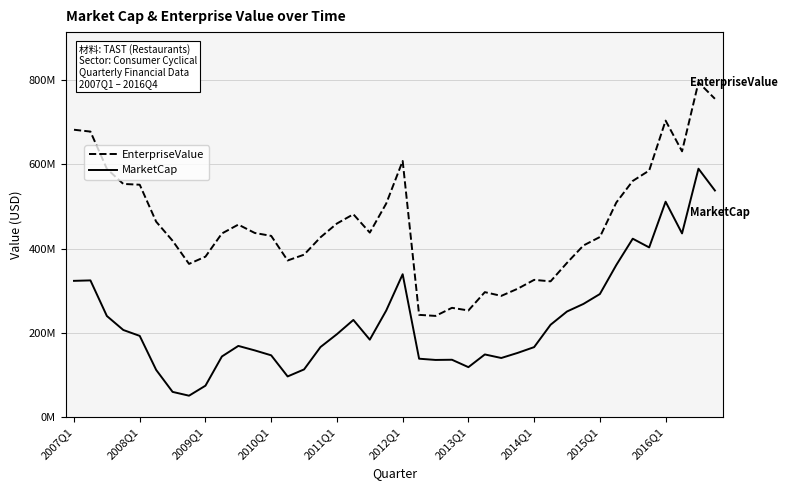

List the series in order of their peak value, lowest first.

MarketCap, EnterpriseValue